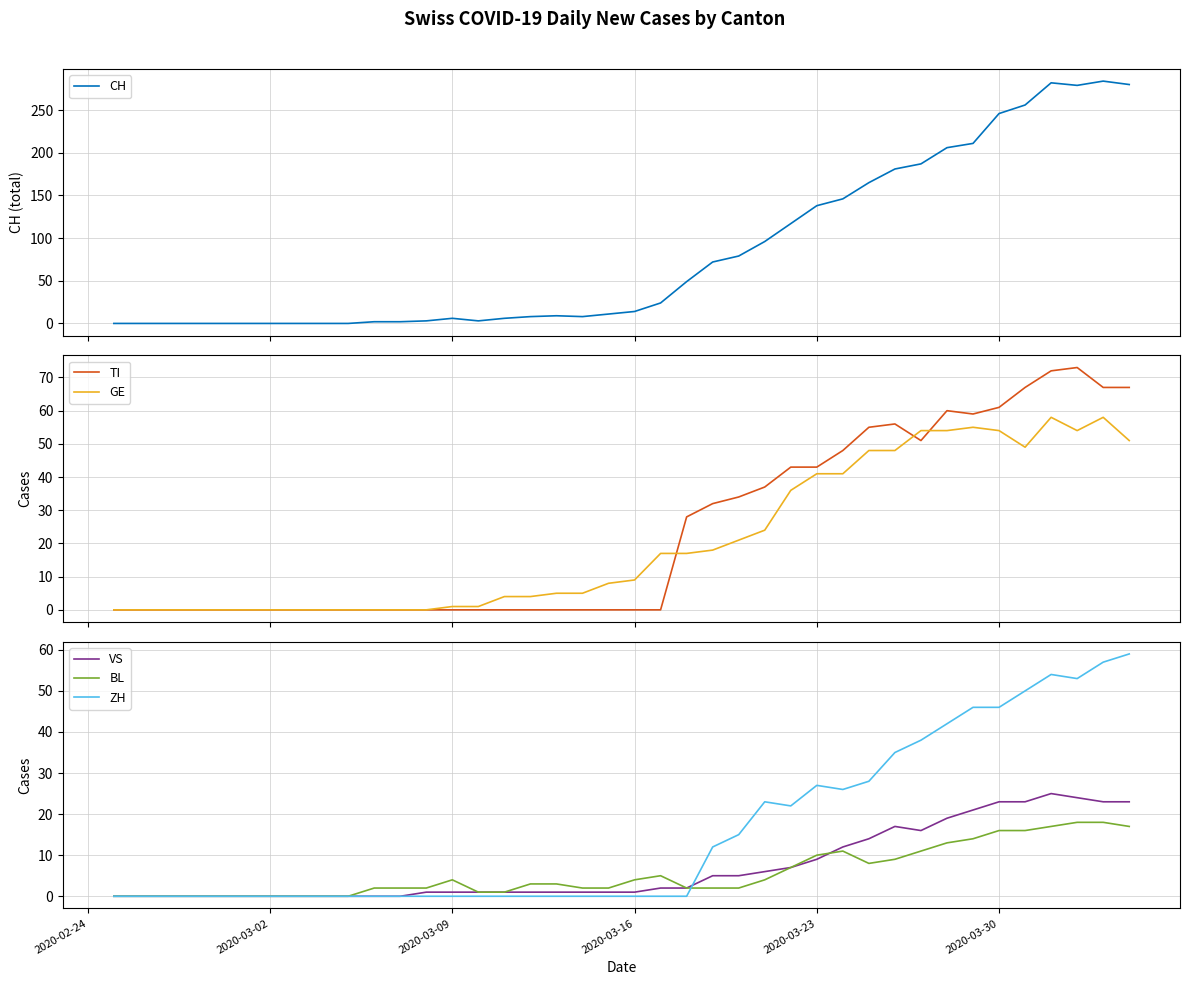

What is the maximum value for GE?

58